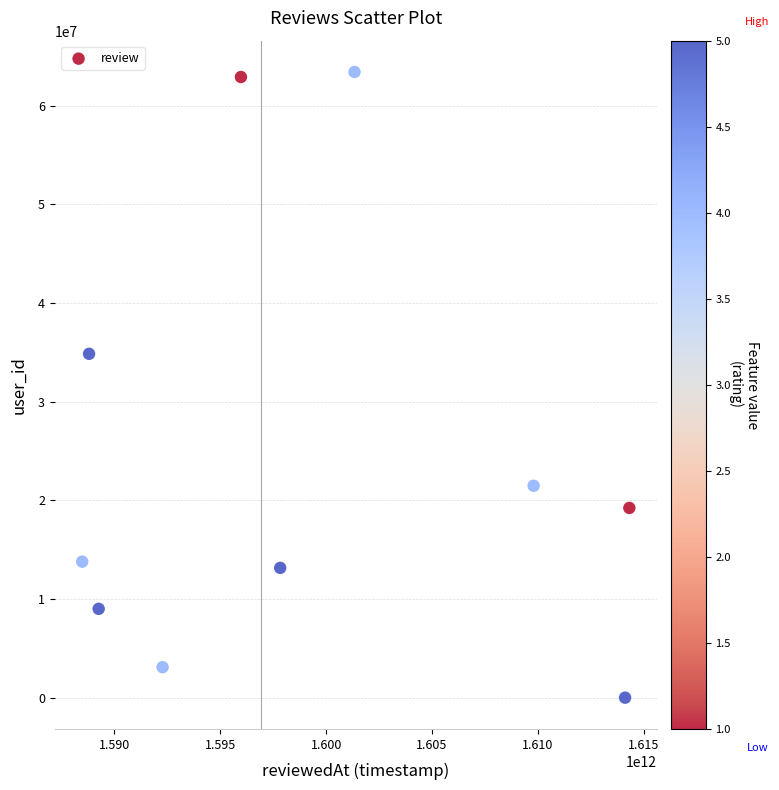

What Y value in the scatter plot is closest to 31707922?

34848221